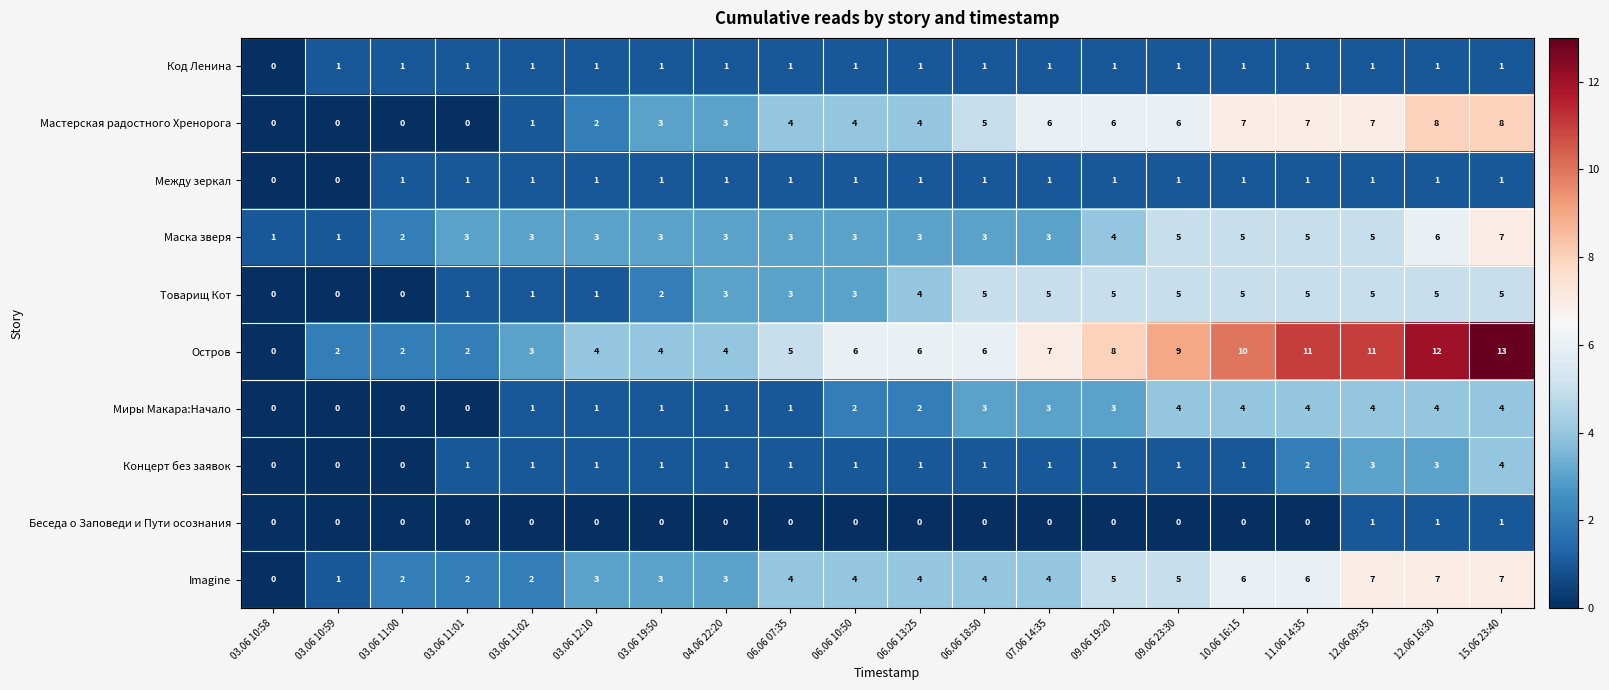

How many Imagine values are between 3 and 6?

12